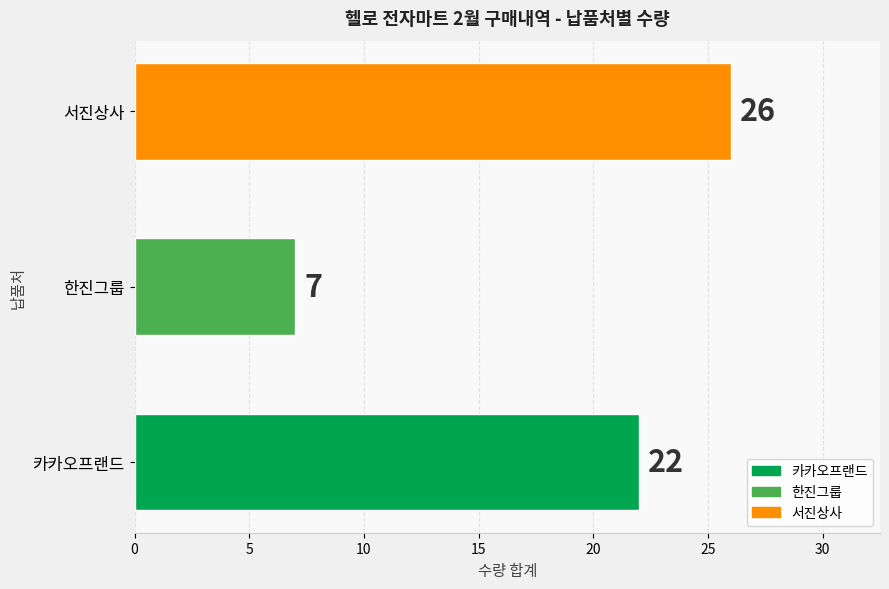

What is the ratio of the value at 카카오프랜드 to the value at 서진상사?

0.8